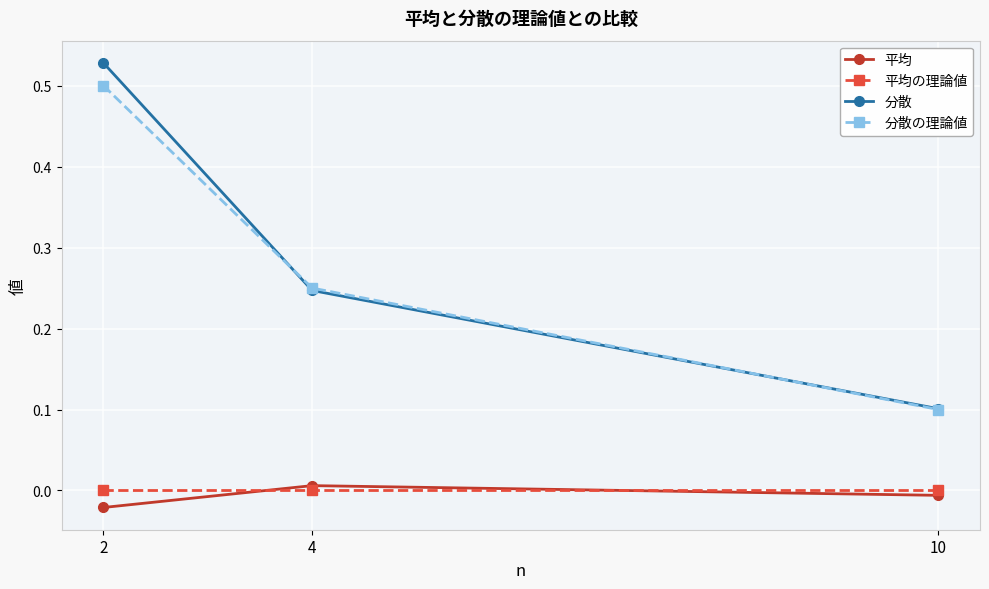

At which label does 分散 reach its minimum?

10